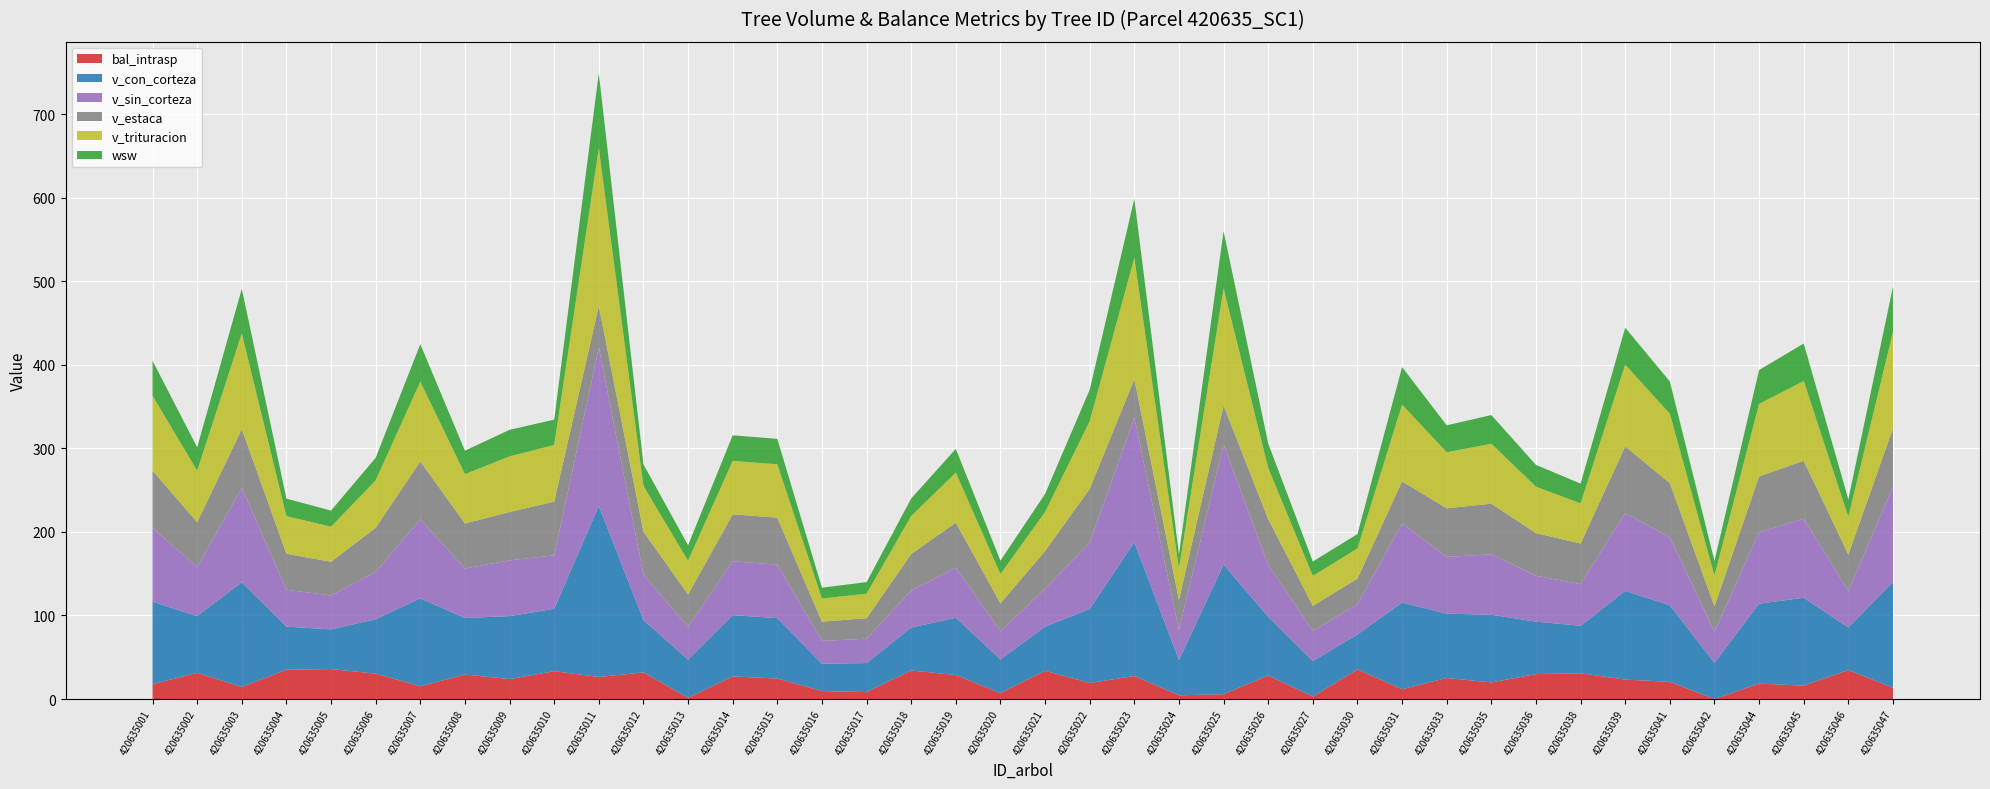

Reading left to right, what are all the values shown in this chart?

bal_intrasp: 17.7	31.4	14.4	35.1	35.9	30.4	15.3	29.3	24.0	33.4	26.5	31.9	1.5	27.1	24.6	9.6	8.3	34.3	28.8	7.1	33.8	19.2	27.6	4.5	5.9	28.2	3.0	35.5	11.8	25.2	19.9	29.9	30.9	23.3	20.6	0.0	18.5	16.1	34.7	13.6
v_con_corteza: 98.8	67.9	125.3	51.7	47.4	65.2	105.2	67.7	75.2	74.6	204.7	62.7	45.7	73.4	72.2	32.7	34.7	51.4	68.6	40.2	52.8	88.7	160.1	42.3	154.9	70.3	42.4	41.9	103.7	77.0	81.0	62.8	56.8	106.2	91.6	43.4	95.7	105.2	51.0	126.6
v_sin_corteza: 88.3	58.8	112.7	44.1	40.5	56.7	94.5	59.1	66.8	63.9	189.4	54.4	38.9	64.5	63.9	27.3	29.1	44.2	59.9	33.6	45.5	79.2	149.0	35.8	143.8	61.6	36.2	36.0	94.6	67.9	72.3	54.9	49.7	93.0	81.3	37.1	85.3	94.5	43.8	114.0
v_estaca: 68.5	53.5	70.6	43.0	40.4	52.7	69.4	54.0	57.8	64.3	49.8	51.4	39.0	56.1	56.3	23.1	24.5	43.8	53.9	33.5	45.0	64.6	46.0	36.1	46.6	55.3	29.9	30.8	50.4	58.1	60.6	51.0	48.7	79.9	64.8	30.6	67.0	69.4	43.5	69.9
v_trituracion: 89.6	61.6	114.3	45.0	42.0	56.8	95.4	59.0	66.6	67.8	188.6	54.6	40.4	63.9	63.9	27.6	29.4	45.4	59.7	35.0	46.7	80.9	145.2	37.4	140.4	61.2	35.8	36.1	91.8	67.0	71.6	55.5	48.0	97.8	83.0	36.6	86.8	95.4	45.1	115.4
wsw: 42.0	27.9	53.6	20.9	19.2	27.0	44.9	28.1	31.7	30.4	90.0	25.8	18.5	30.6	30.4	13.0	13.8	21.0	28.5	16.0	21.6	37.6	70.8	17.0	68.3	29.3	17.2	17.1	44.9	32.3	34.4	26.1	23.6	44.2	38.6	17.6	40.5	44.9	20.8	54.1